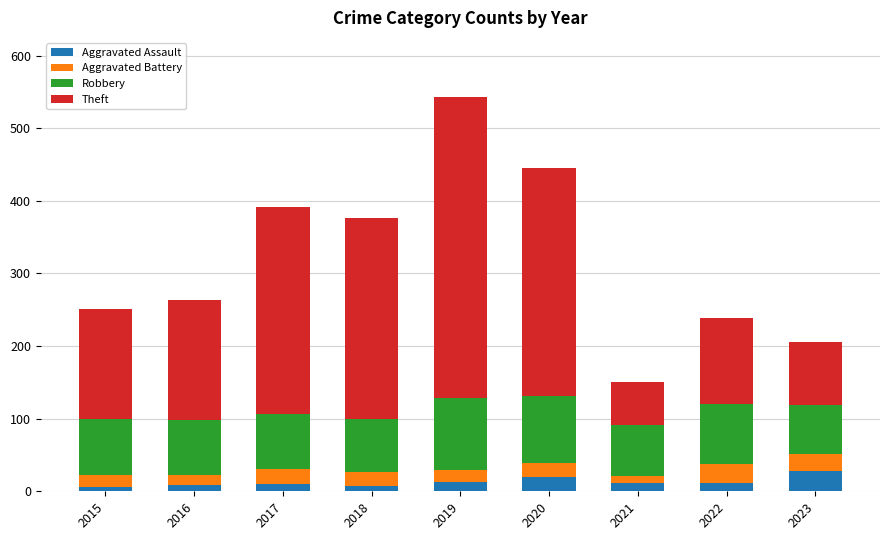

How many bars are there in total?

9